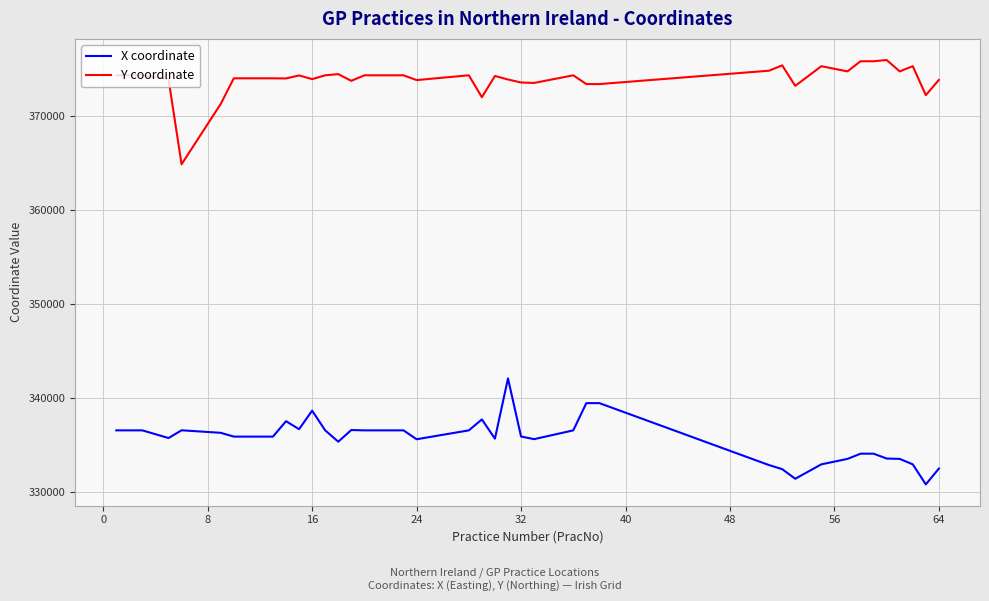

Rank the series by their average value, from lowest to highest.

X coordinate, Y coordinate